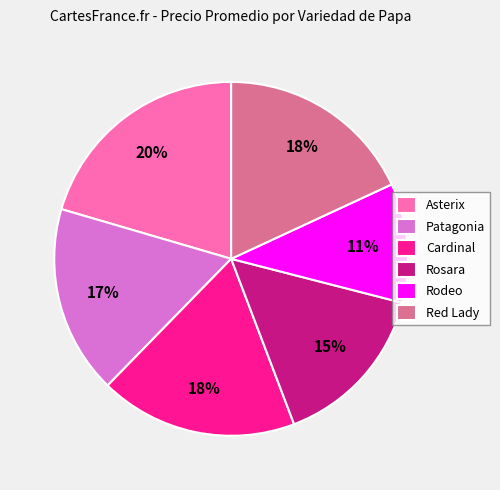

To the nearest percent, what is the combined percentage of Asterix and Rodeo?

31%